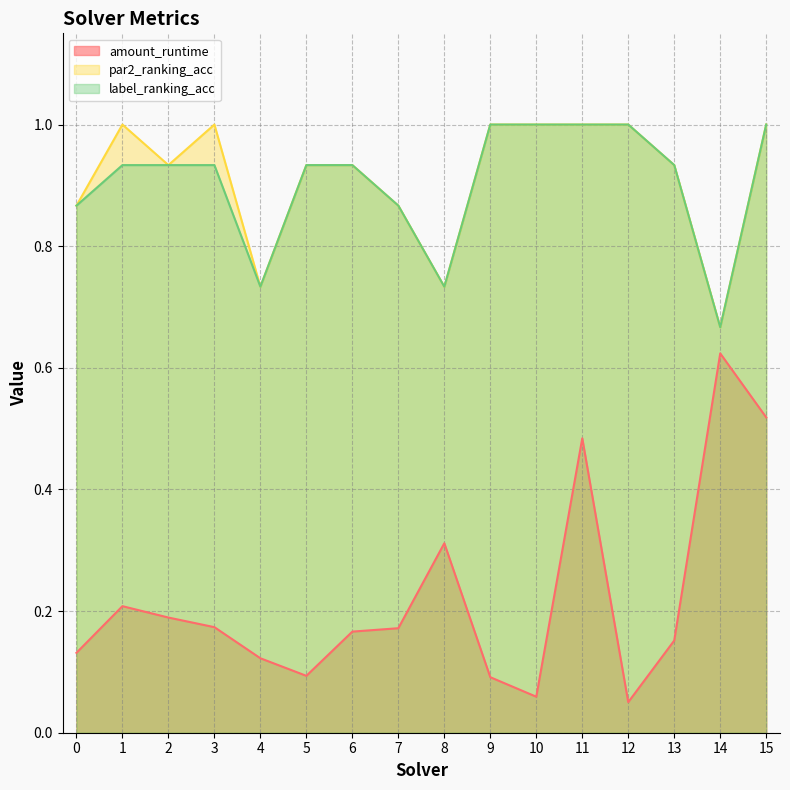

The value of par2_ranking_acc at 11 is 1.0. True or false?

True